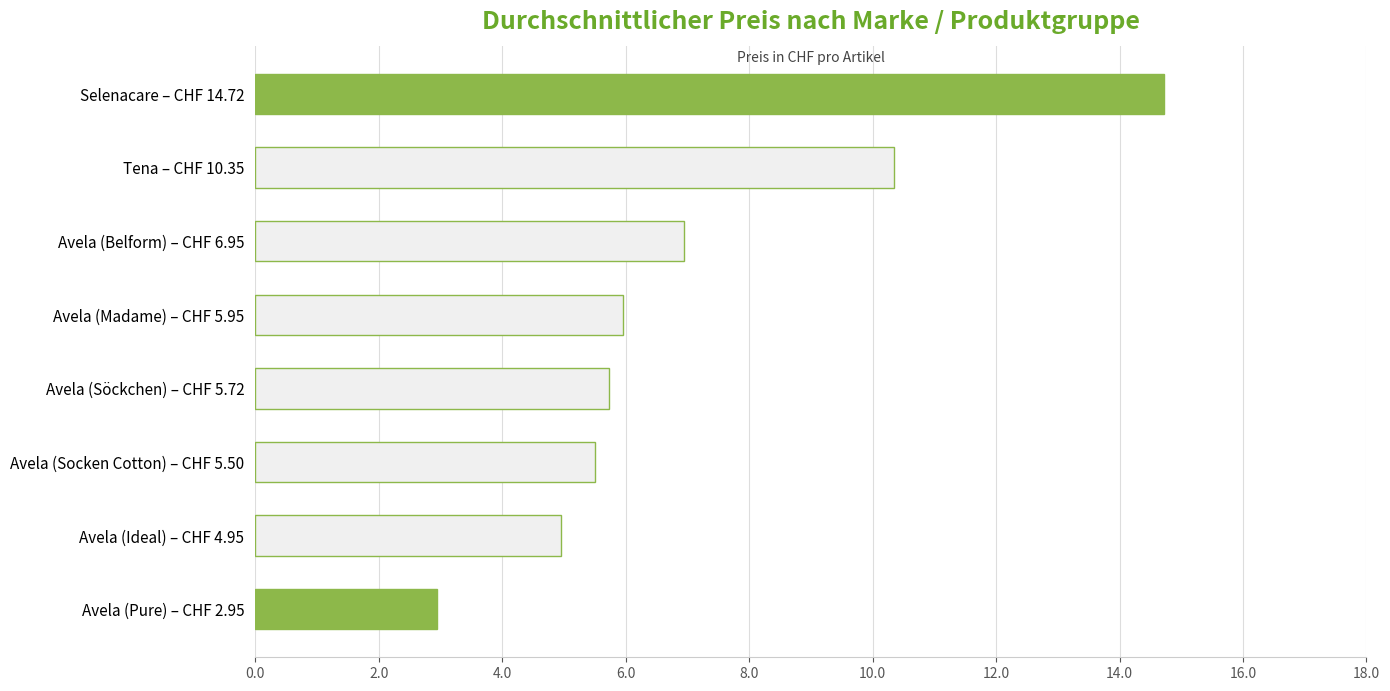

Rank the categories by value from highest to lowest.

Selenacare – CHF 14.72, Tena – CHF 10.35, Avela (Belform) – CHF 6.95, Avela (Madame) – CHF 5.95, Avela (Söckchen) – CHF 5.72, Avela (Socken Cotton) – CHF 5.50, Avela (Ideal) – CHF 4.95, Avela (Pure) – CHF 2.95